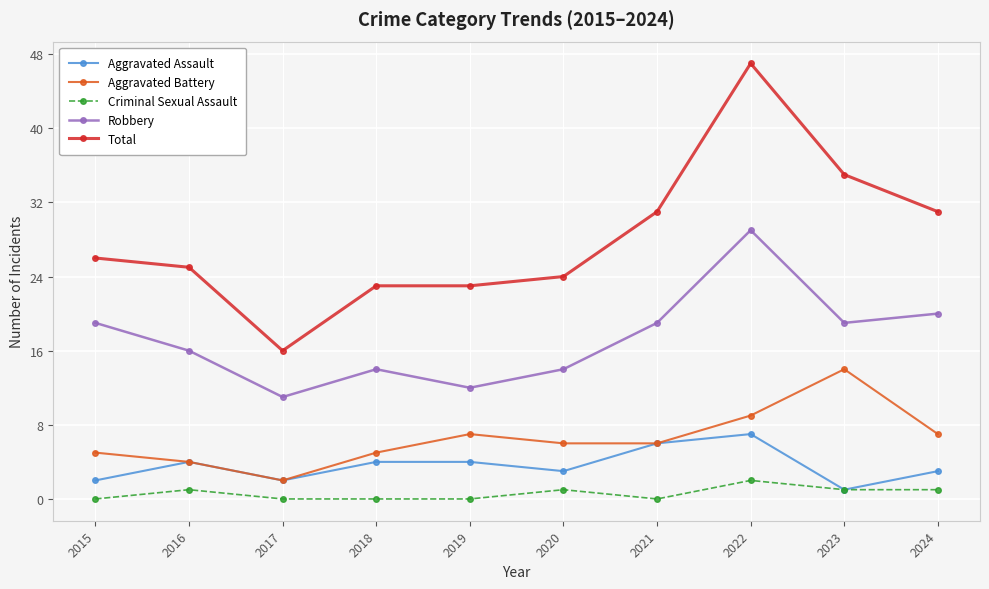

Reading right to left, transcribe all the data shown in this chart.

Aggravated Assault: 2024=3	2023=1	2022=7	2021=6	2020=3	2019=4	2018=4	2017=2	2016=4	2015=2
Aggravated Battery: 2024=7	2023=14	2022=9	2021=6	2020=6	2019=7	2018=5	2017=2	2016=4	2015=5
Criminal Sexual Assault: 2024=1	2023=1	2022=2	2021=0	2020=1	2019=0	2018=0	2017=0	2016=1	2015=0
Robbery: 2024=20	2023=19	2022=29	2021=19	2020=14	2019=12	2018=14	2017=11	2016=16	2015=19
Total: 2024=31	2023=35	2022=47	2021=31	2020=24	2019=23	2018=23	2017=16	2016=25	2015=26